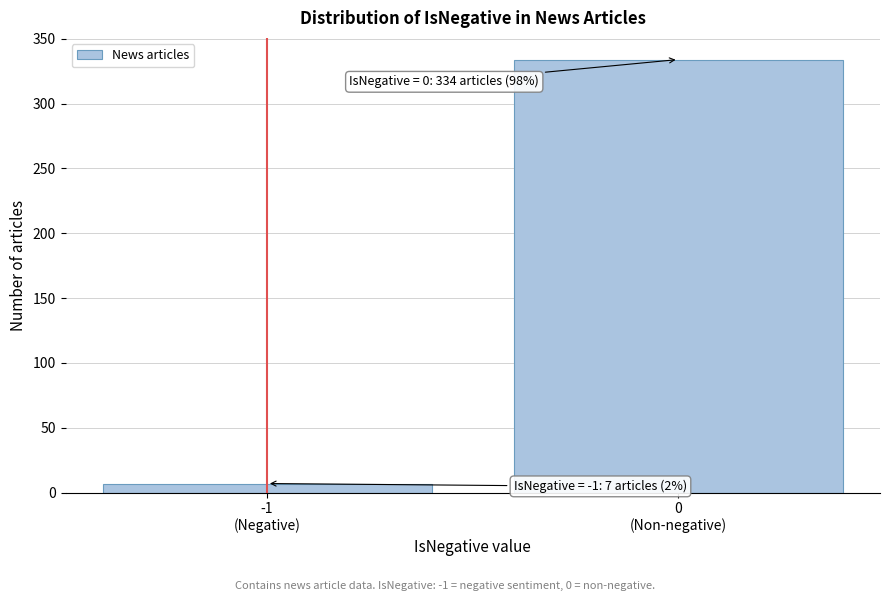

Reading right to left, transcribe all the data shown in this chart.

334	7